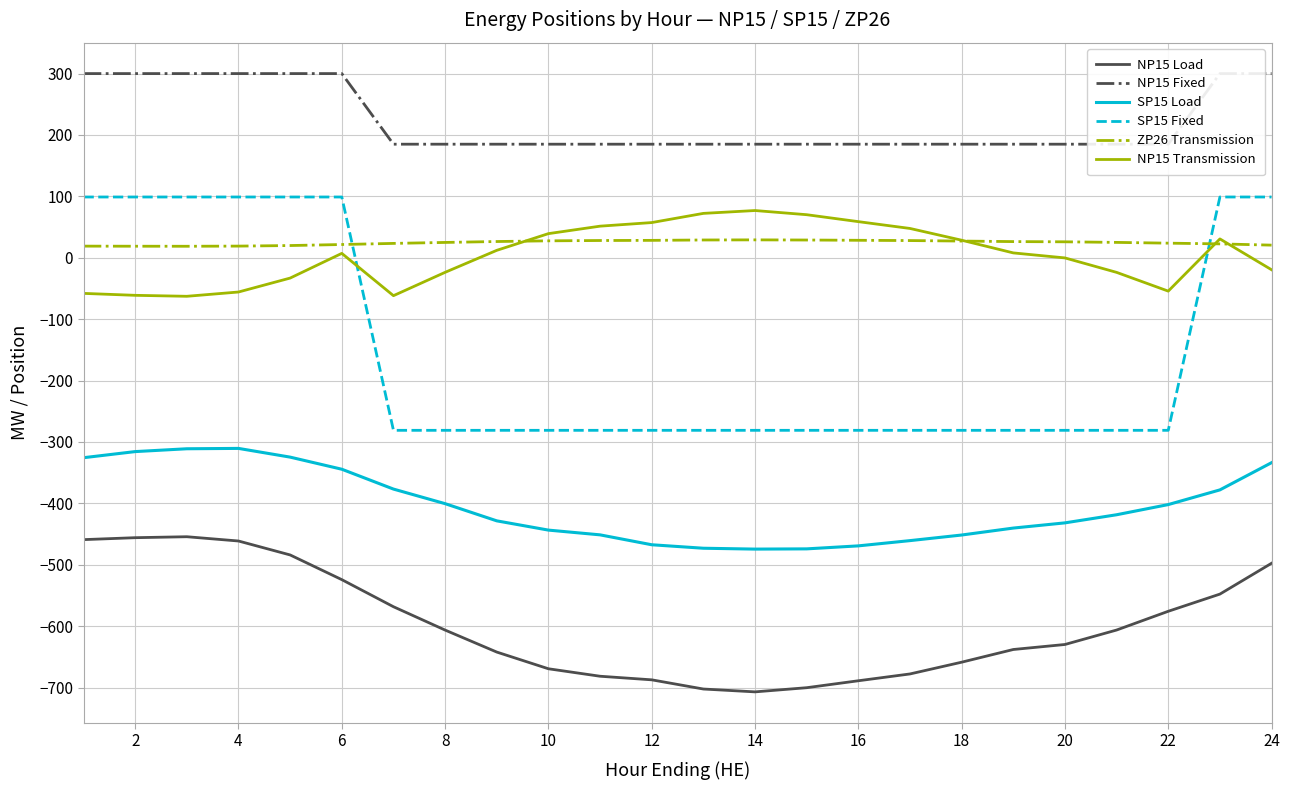

Rank the series by their maximum value, from lowest to highest.

NP15 Load, SP15 Load, ZP26 Transmission, NP15 Transmission, SP15 Fixed, NP15 Fixed